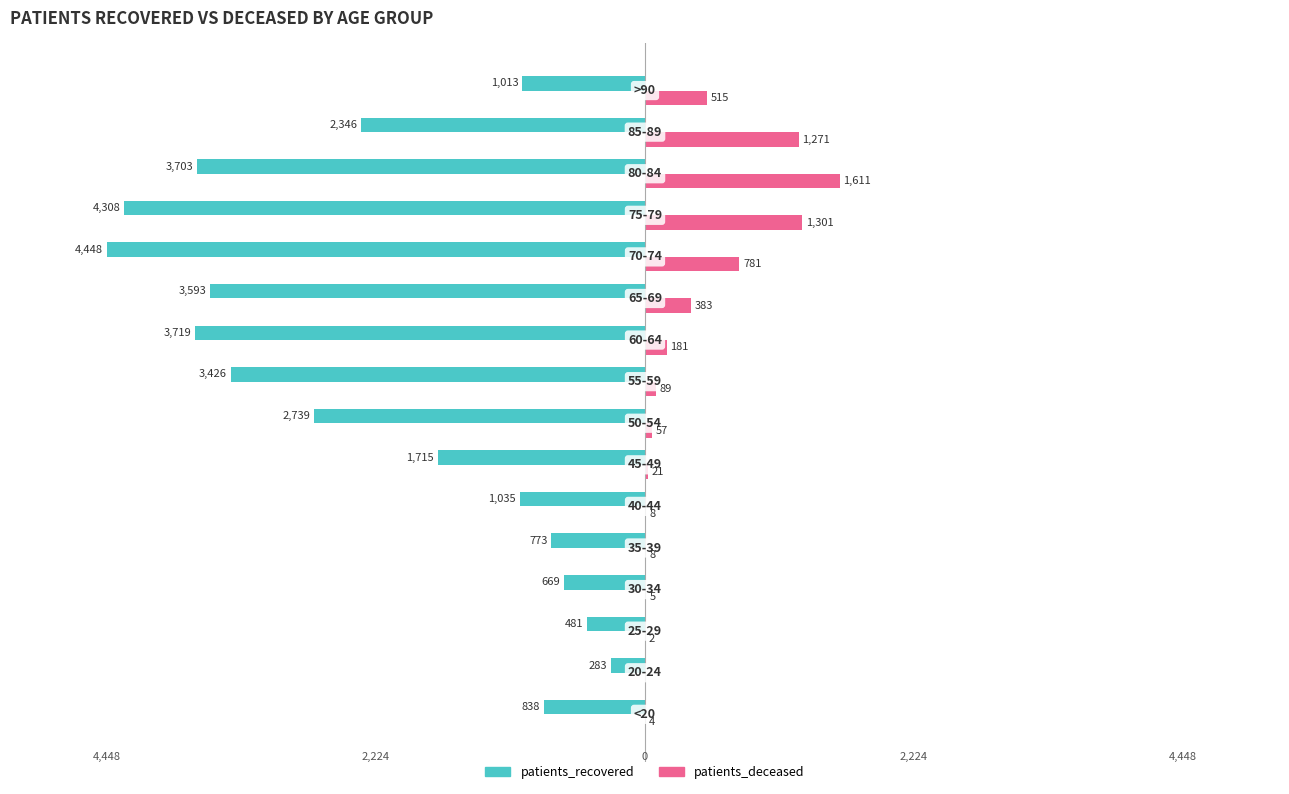

What are all the series names shown in the legend?

patients_recovered, patients_deceased